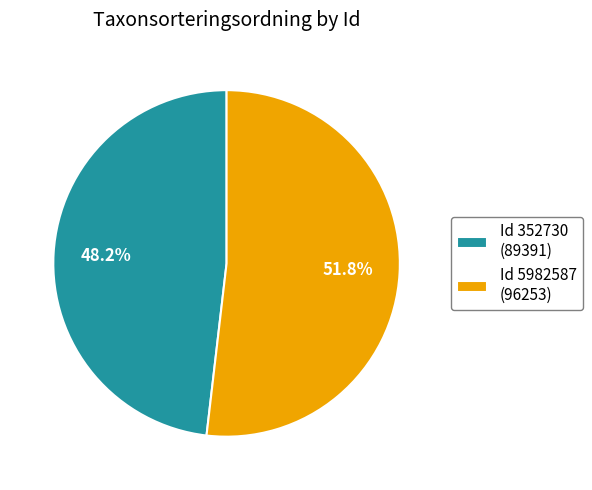

Is there any slice that represents more than half of the pie?

Yes